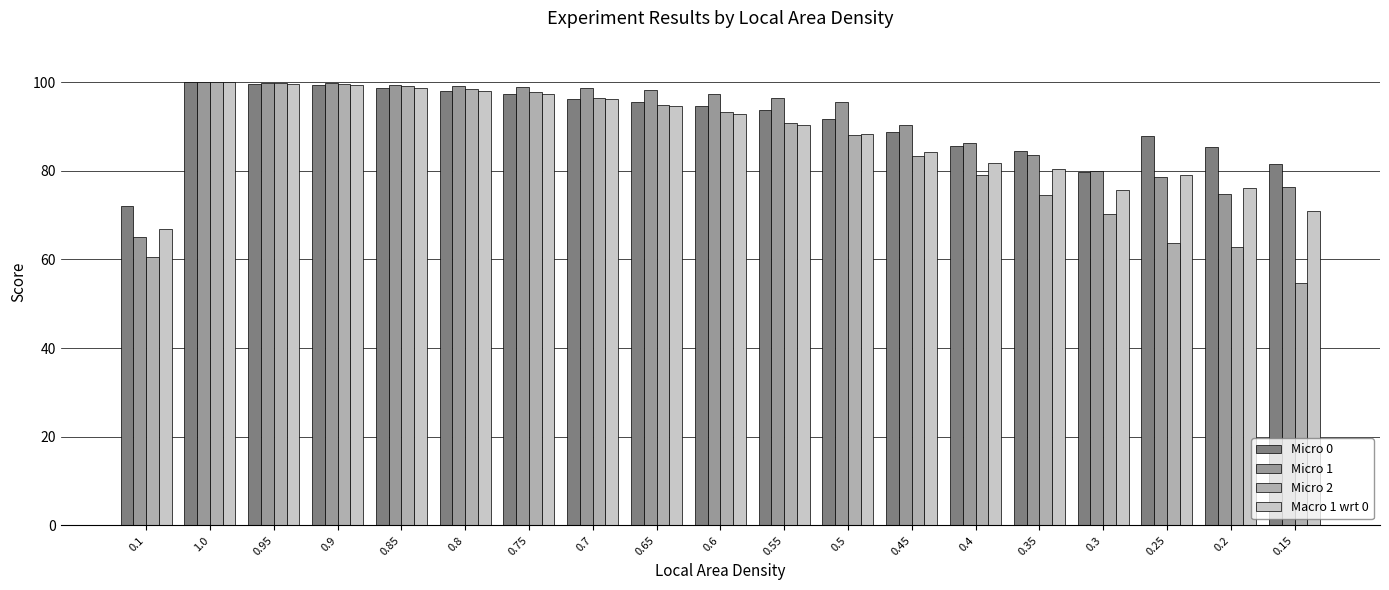

At how many categories does at least one series exceed 90?

12